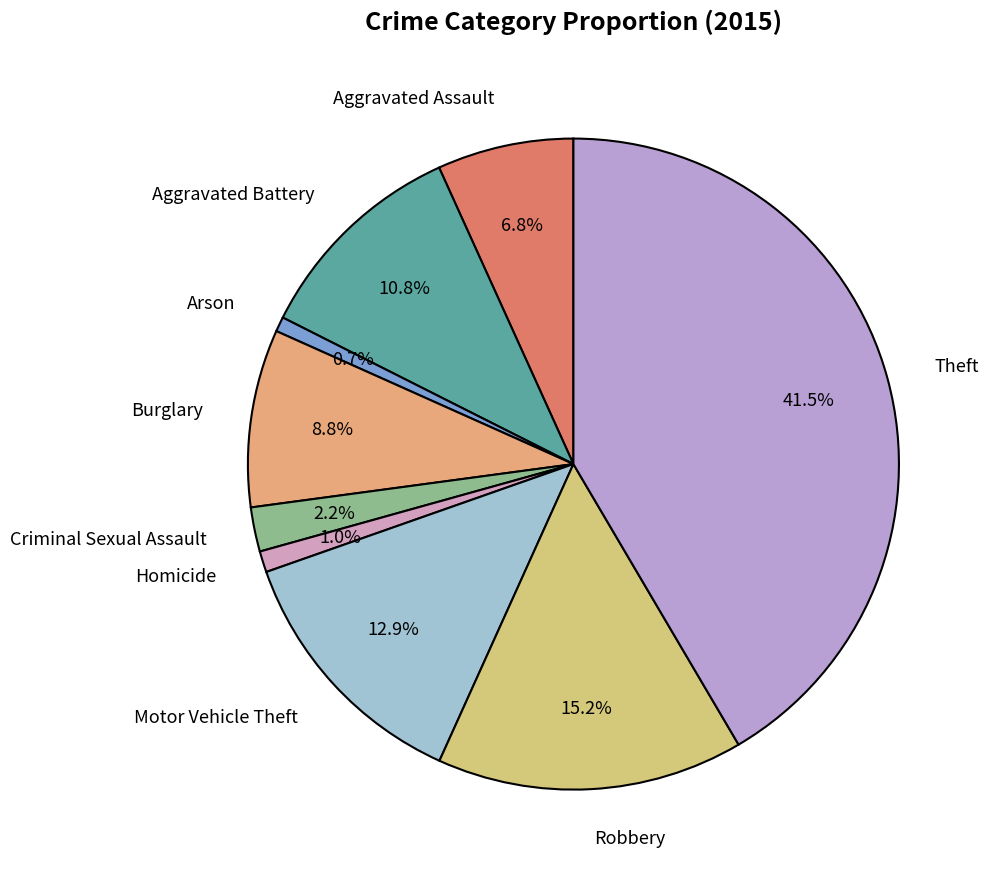

How many segments does this pie chart have?

9